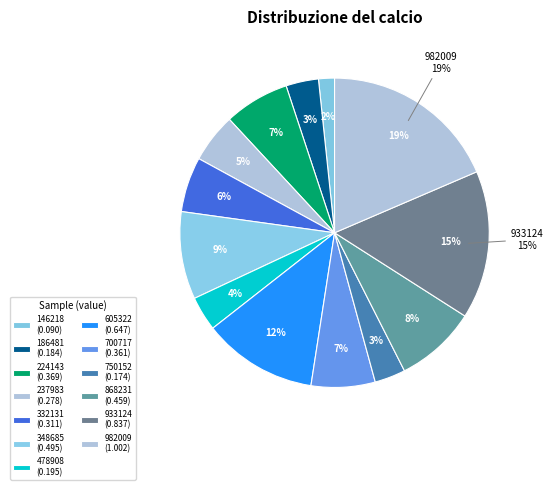

Does 224143 account for over 50% of the chart?

No